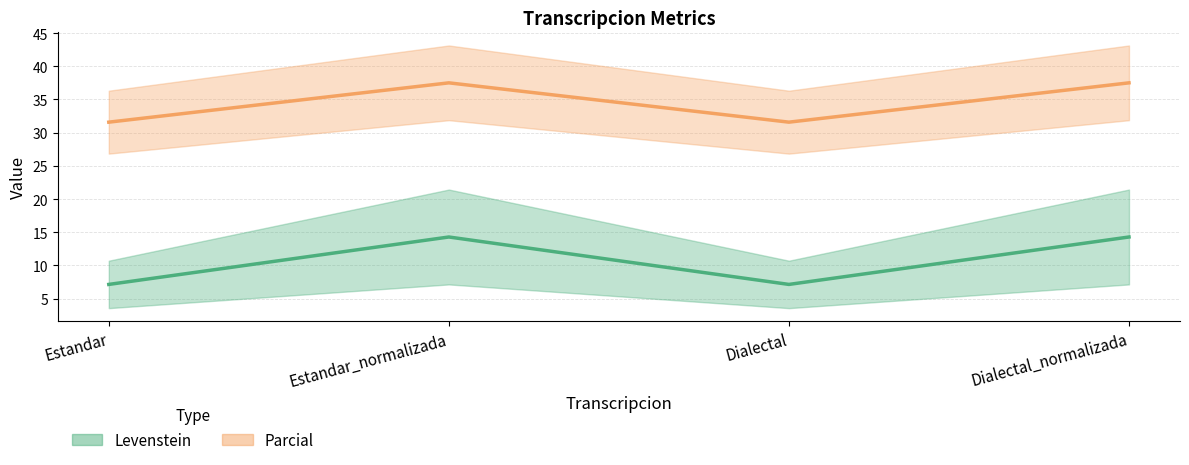

Where is the first local minimum for Parcial?

Dialectal